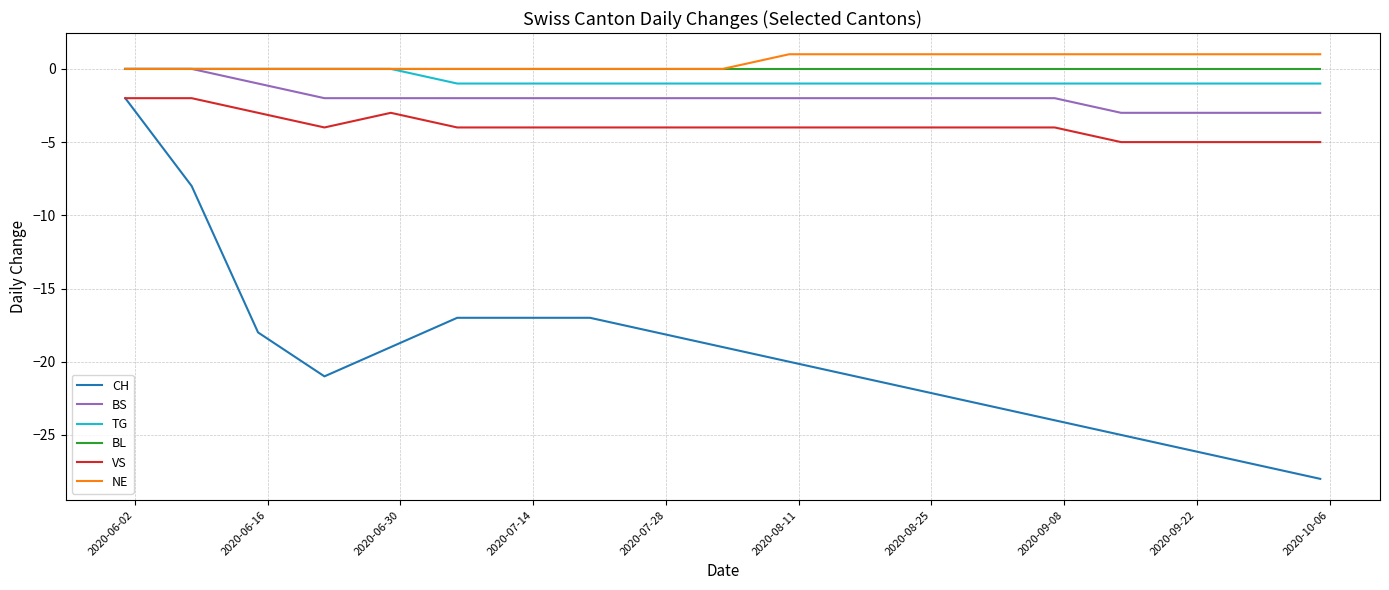

Reading left to right, what are all the values shown in this chart?

CH: -2	-8	-18	-21	-19	-17	-17	-17	-18	-19	-20	-21	-22	-23	-24	-25	-26	-27	-28
BS: 0	0	-1	-2	-2	-2	-2	-2	-2	-2	-2	-2	-2	-2	-2	-3	-3	-3	-3
TG: 0	0	0	0	0	-1	-1	-1	-1	-1	-1	-1	-1	-1	-1	-1	-1	-1	-1
BL: 0	0	0	0	0	0	0	0	0	0	0	0	0	0	0	0	0	0	0
VS: -2	-2	-3	-4	-3	-4	-4	-4	-4	-4	-4	-4	-4	-4	-4	-5	-5	-5	-5
NE: 0	0	0	0	0	0	0	0	0	0	1	1	1	1	1	1	1	1	1